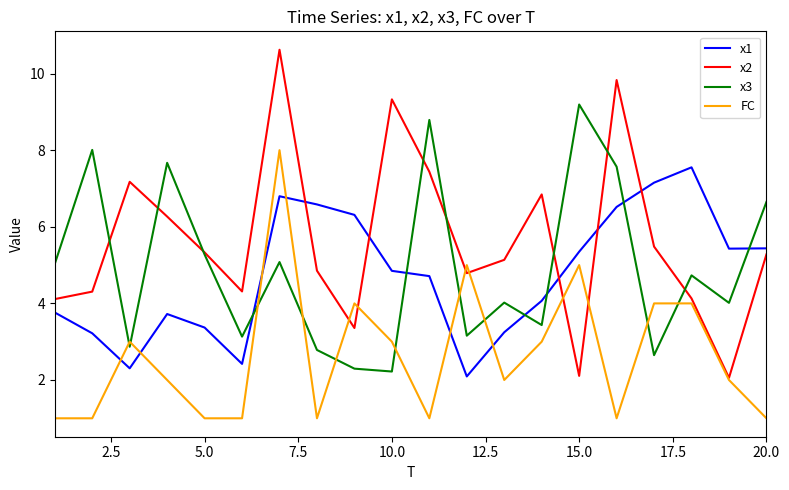

What is the maximum value for x2?

10.6